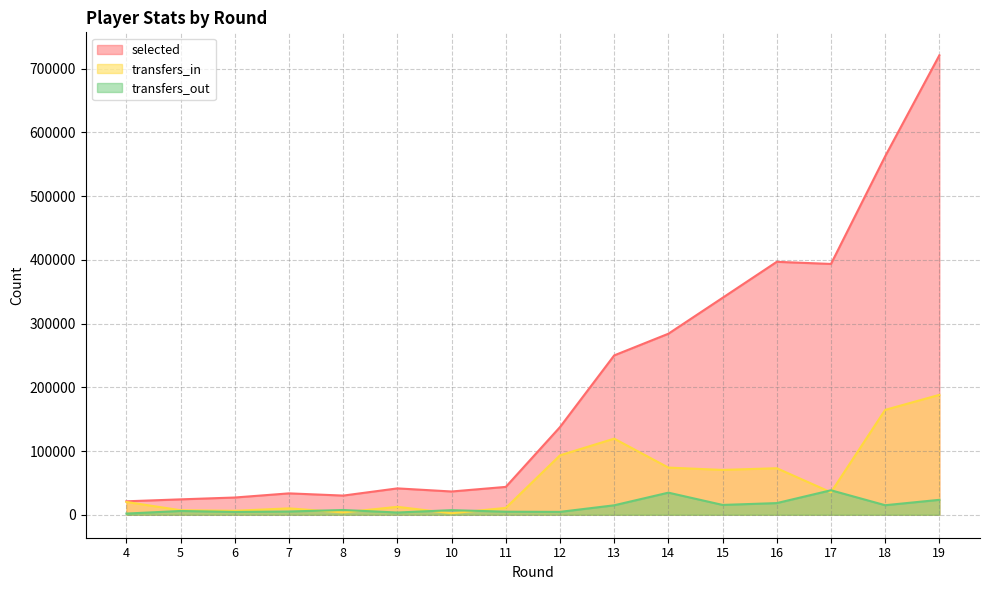

At which label is transfers_in closest to 95238?

12